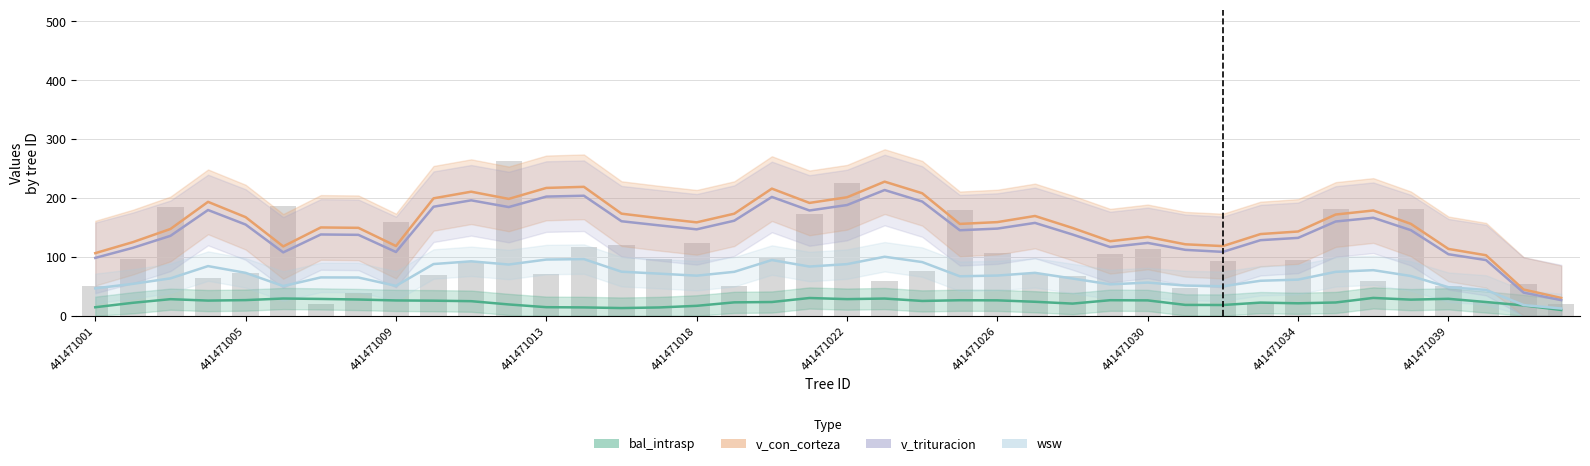

What are all the series names shown in the legend?

bal_intrasp, v_con_corteza, v_trituracion, wsw